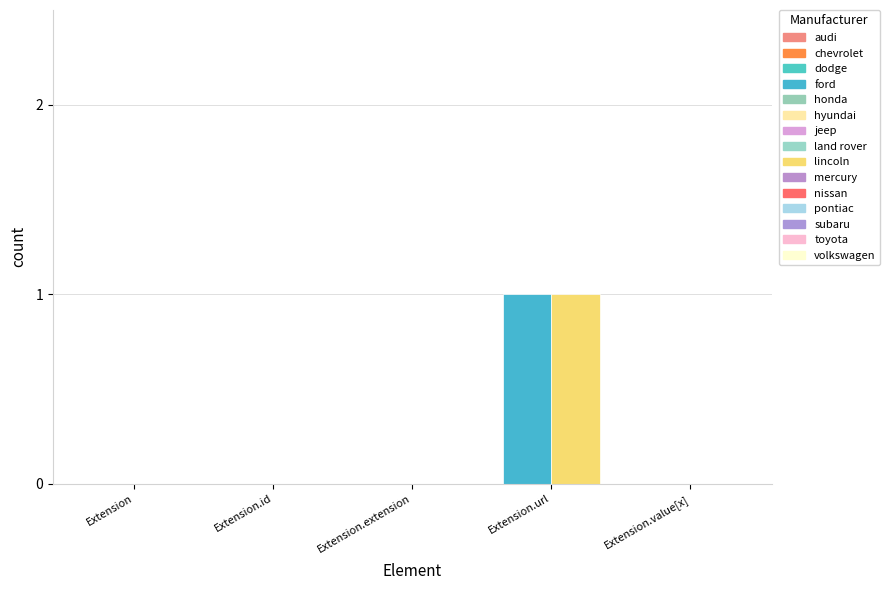

At which category is the sum across all series the highest?

Extension.url